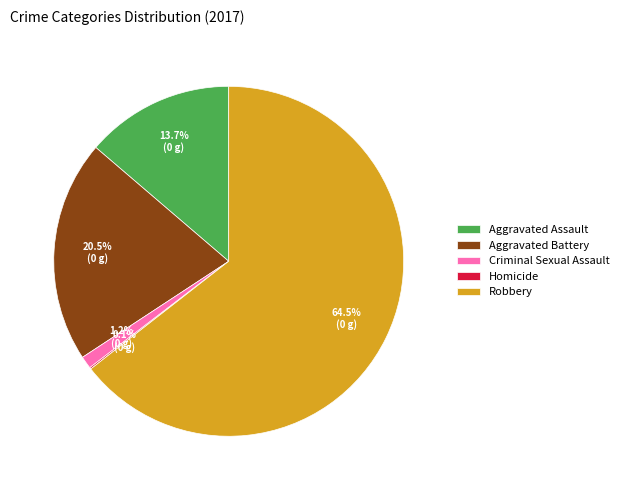

Which category has the biggest portion of the pie?

Robbery